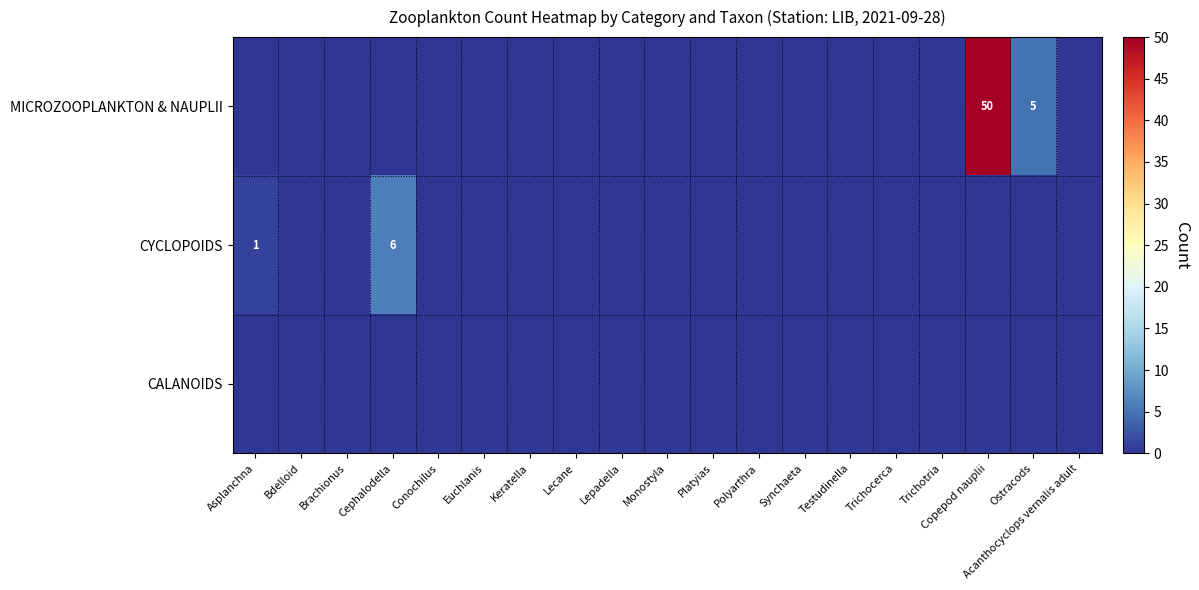

List the series in order of their peak value, highest first.

MICROZOOPLANKTON & NAUPLII, CYCLOPOIDS, CALANOIDS